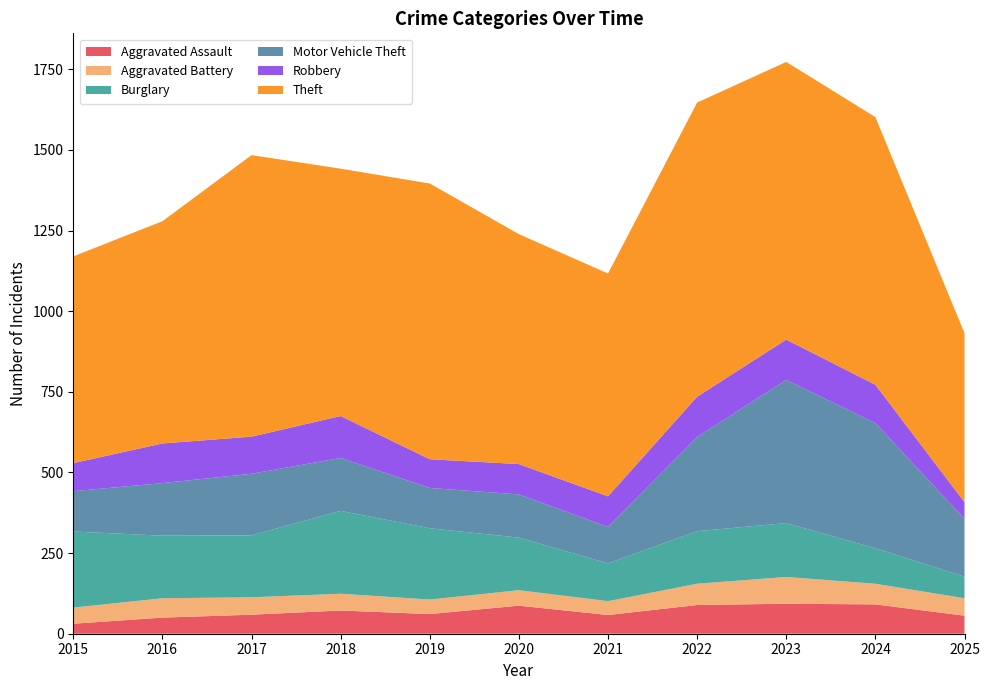

Reading left to right, extract all data points from this chart.

Aggravated Assault: 31	50	59	72	61	87	58	89	93	91	56
Aggravated Battery: 50	60	54	52	45	48	43	66	83	64	54
Burglary: 236	194	192	257	221	163	117	163	167	110	67
Motor Vehicle Theft: 125	163	191	164	125	134	113	292	444	388	179
Robbery: 87	123	115	130	89	94	95	125	125	119	52
Theft: 641	689	873	767	855	713	691	912	861	830	524